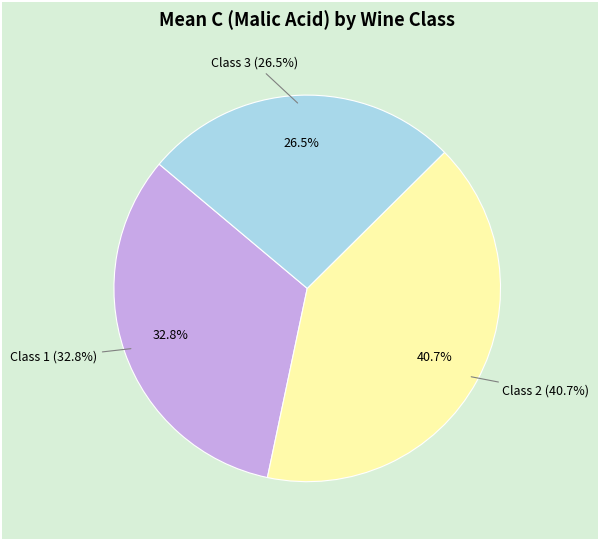

Which category has the biggest portion of the pie?

Class 2